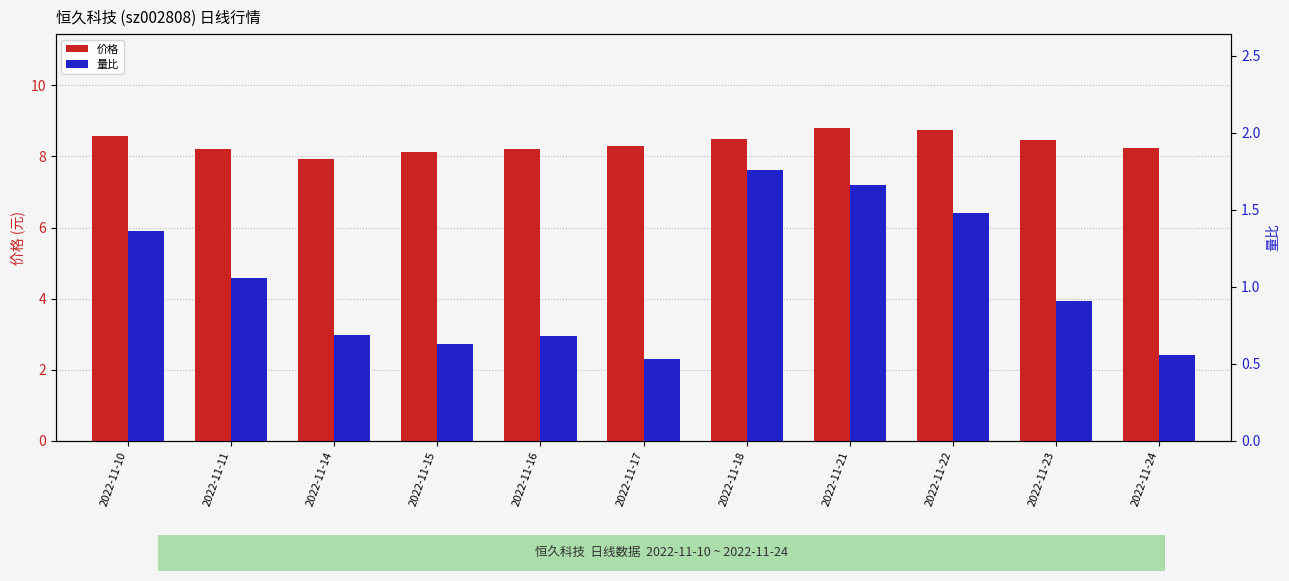

Is it true that 价格 equals 2.6 at 2022-11-16?

False